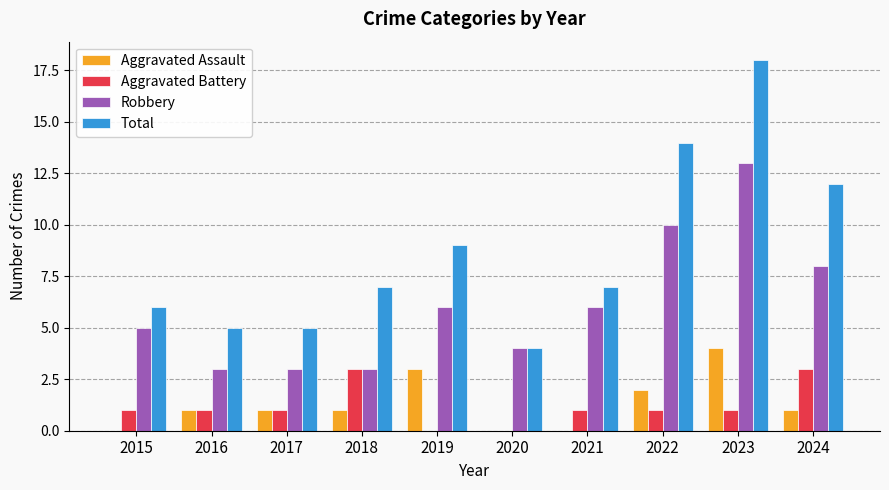

Reading right to left, list all the values displayed in this chart.

Aggravated Assault: 1	4	2	0	0	3	1	1	1	0
Aggravated Battery: 3	1	1	1	0	0	3	1	1	1
Robbery: 8	13	10	6	4	6	3	3	3	5
Total: 12	18	14	7	4	9	7	5	5	6